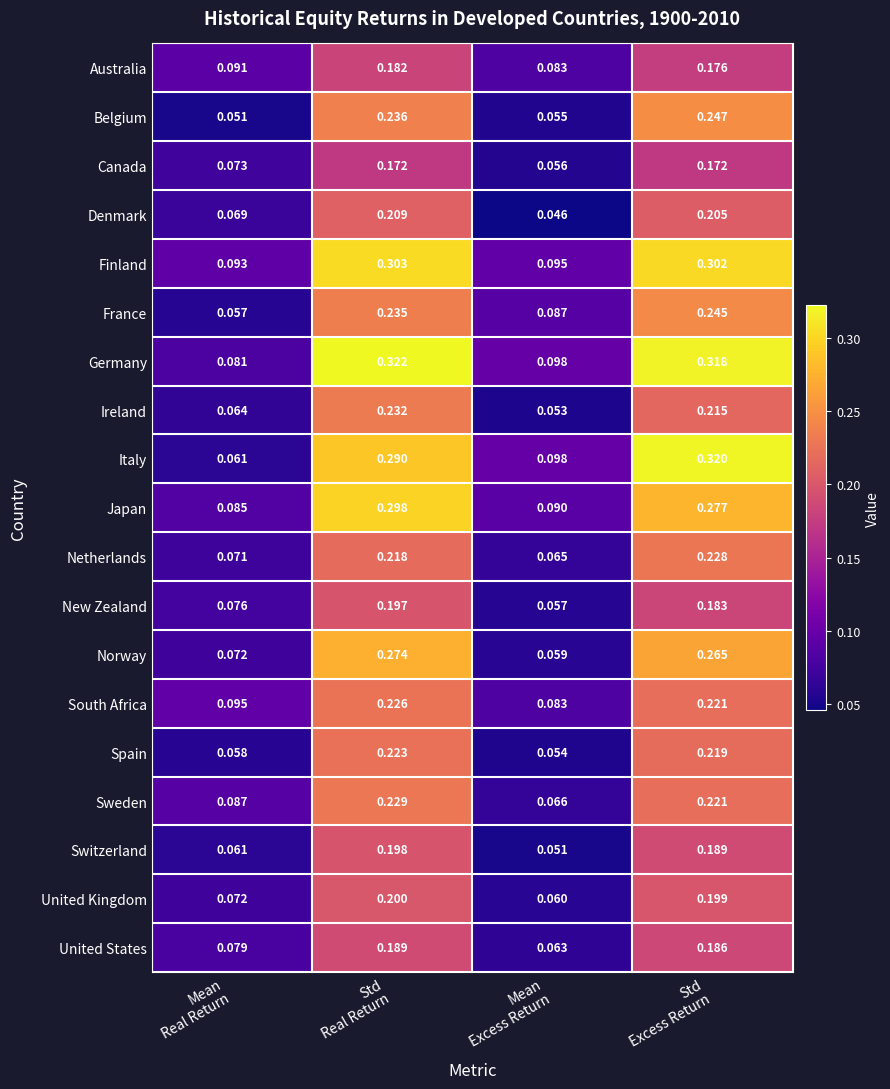

List the series in order of their peak value, lowest first.

Canada, Australia, United States, New Zealand, Switzerland, United Kingdom, Denmark, Spain, South Africa, Netherlands, Sweden, Ireland, France, Belgium, Norway, Japan, Finland, Italy, Germany